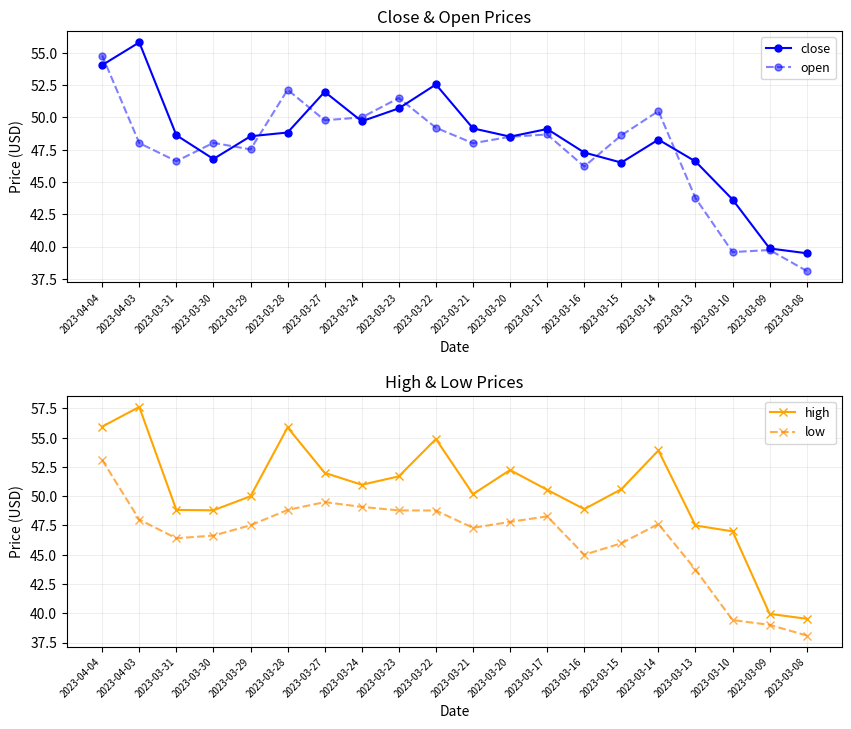

Which label corresponds to the largest value in the chart?

2023-04-03